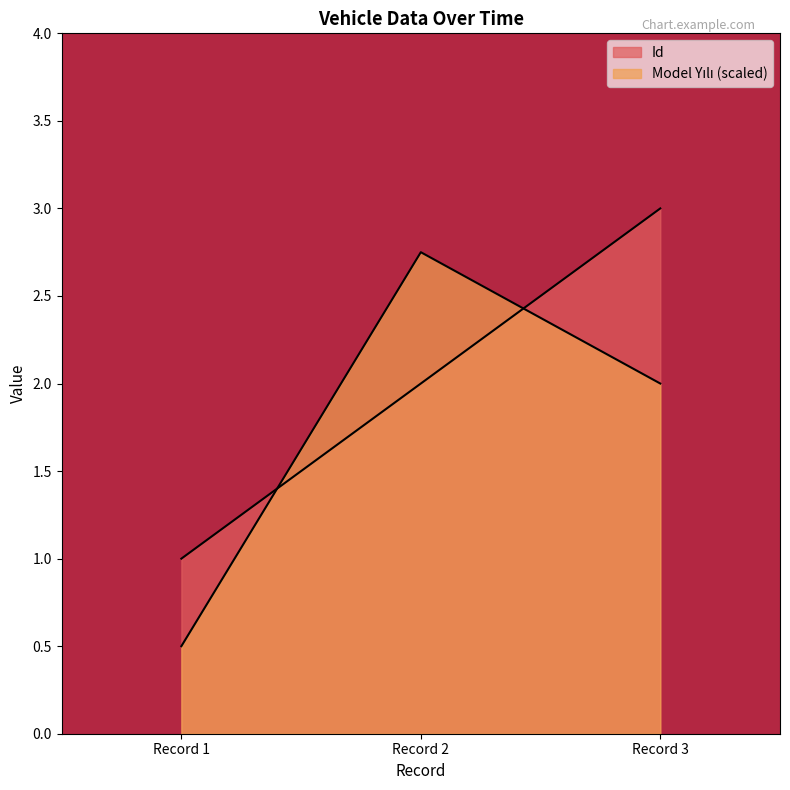

Which series has the largest total across all categories?

Id